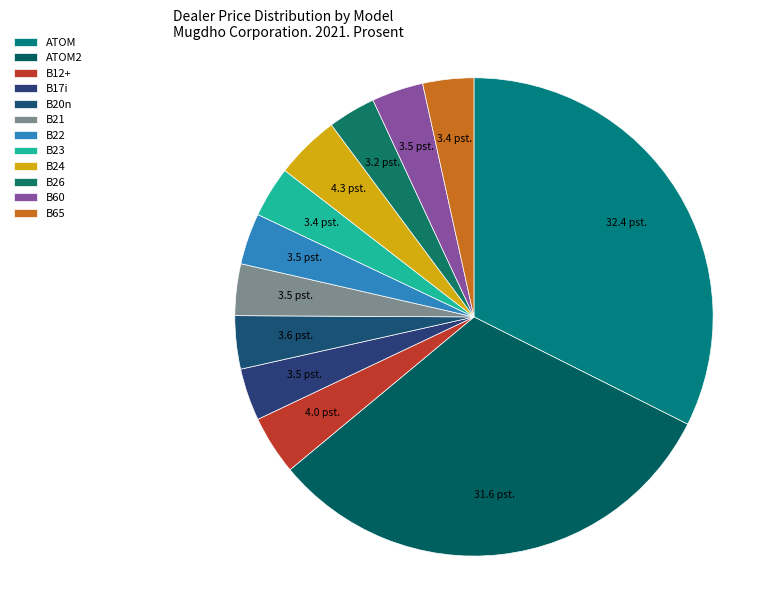

Is there any slice that represents more than half of the pie?

No